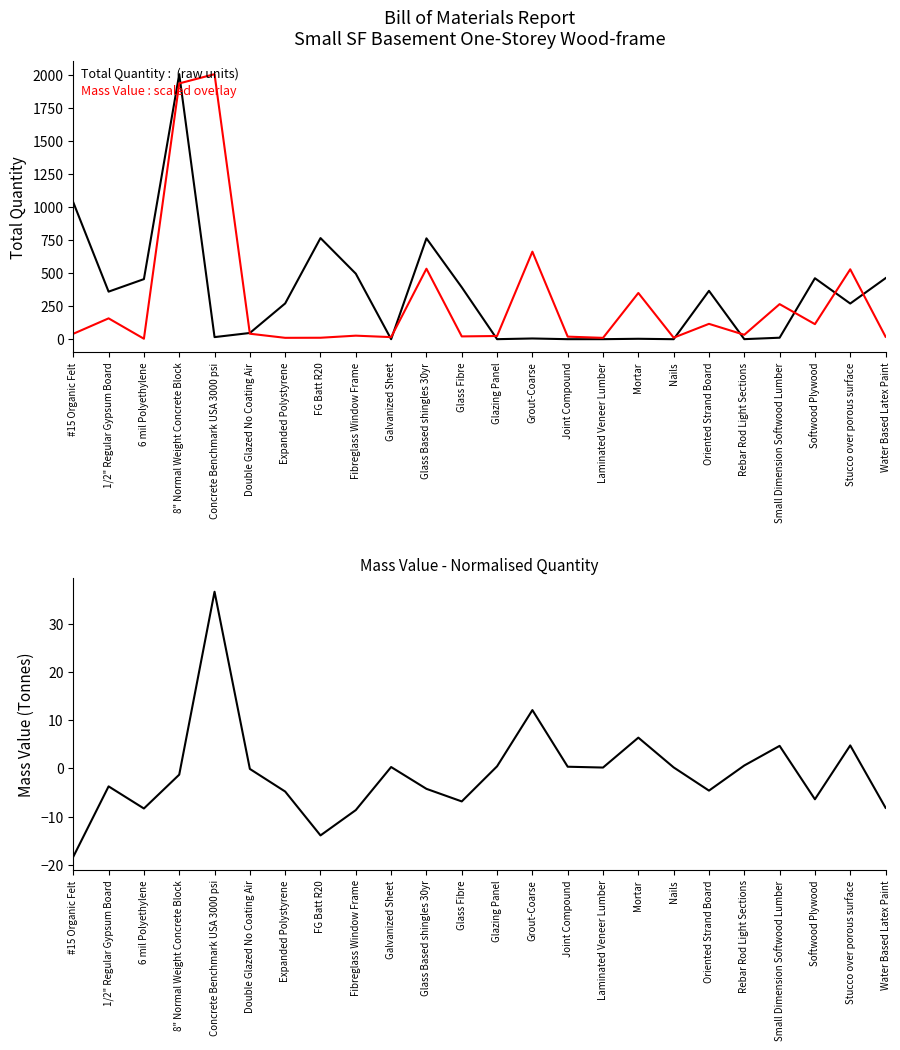

Which series has the largest total across all categories?

Total Quantity